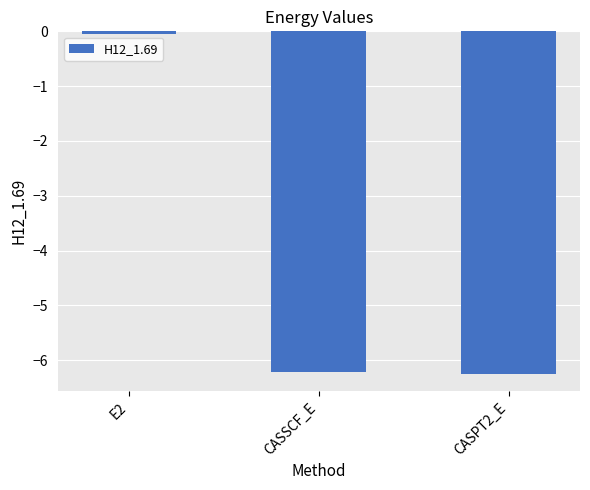

Where is the data nearest to the value -3?

E2